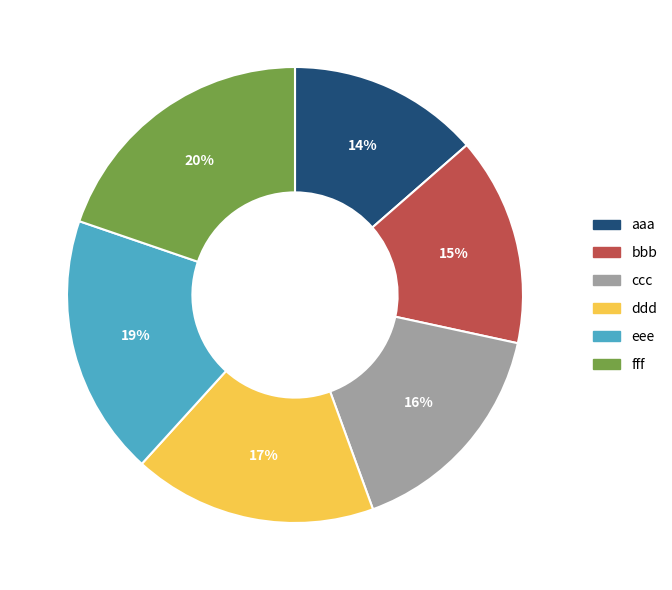

To the nearest percent, what is the average slice percentage?

17%